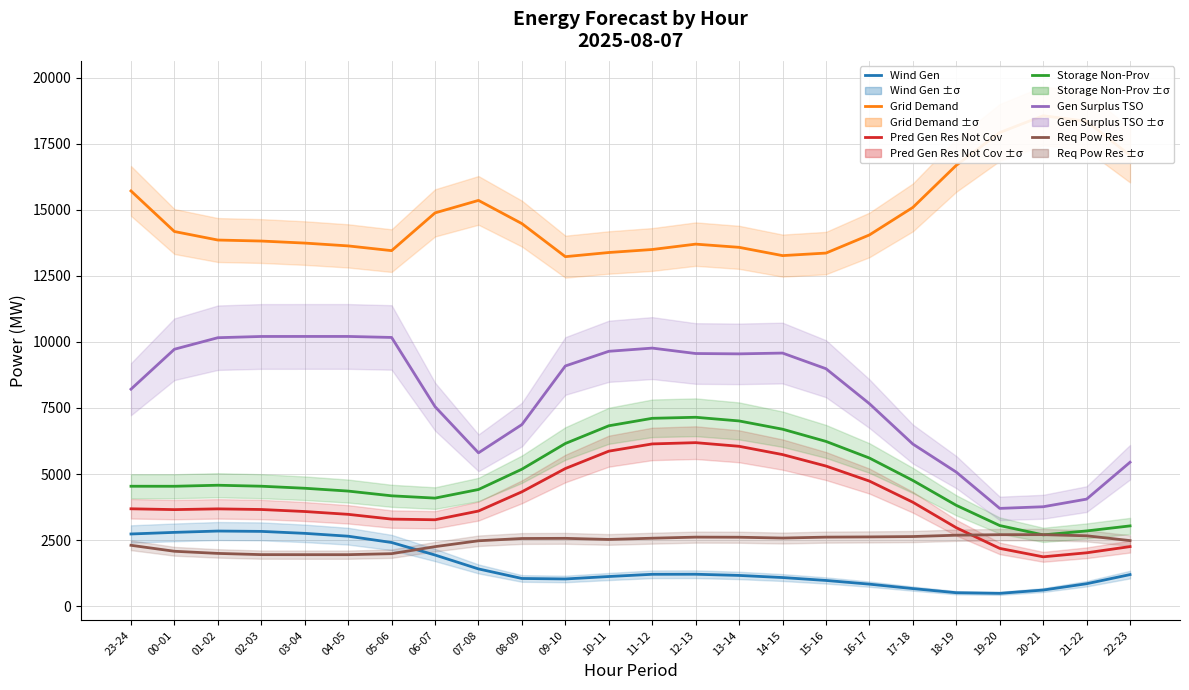

Where does the pred_gen_res_not_cov series first go above 3682?

23-24